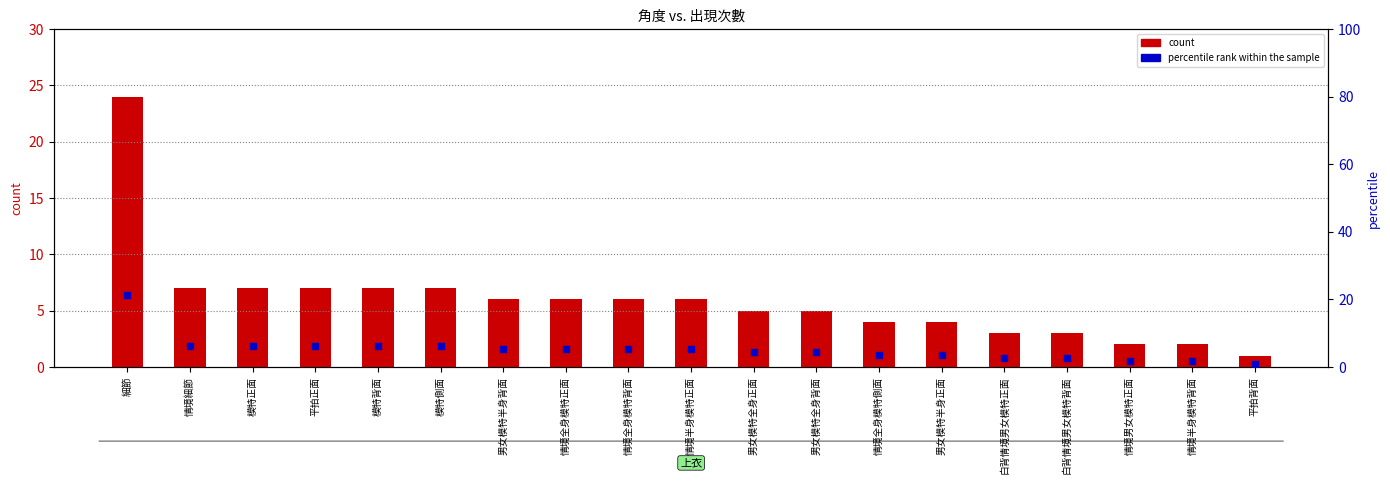

Which series has the largest total across all categories?

count